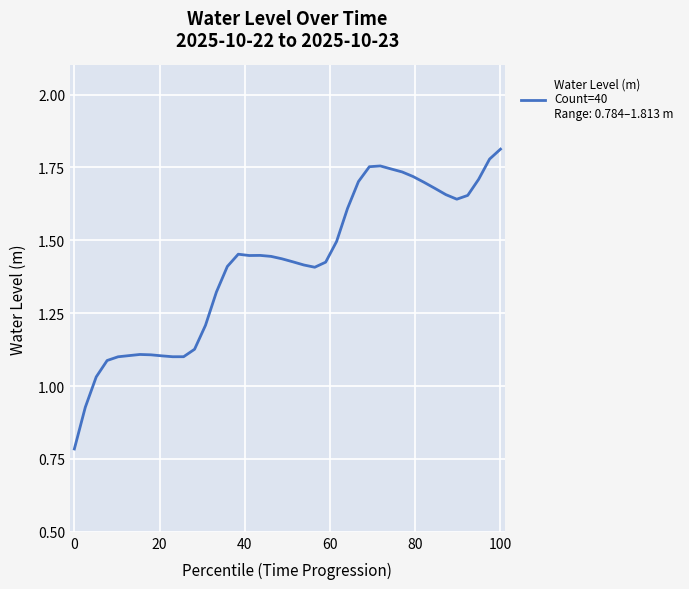

What is the minimum value shown in the chart?

0.8